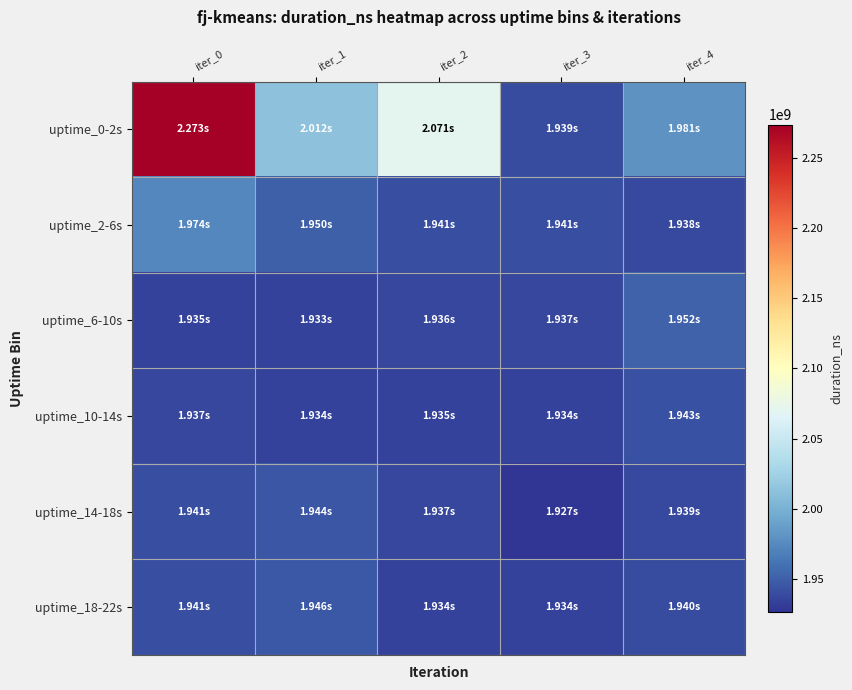

Which series changed the most between iter_3 and iter_4?

uptime_0-2s